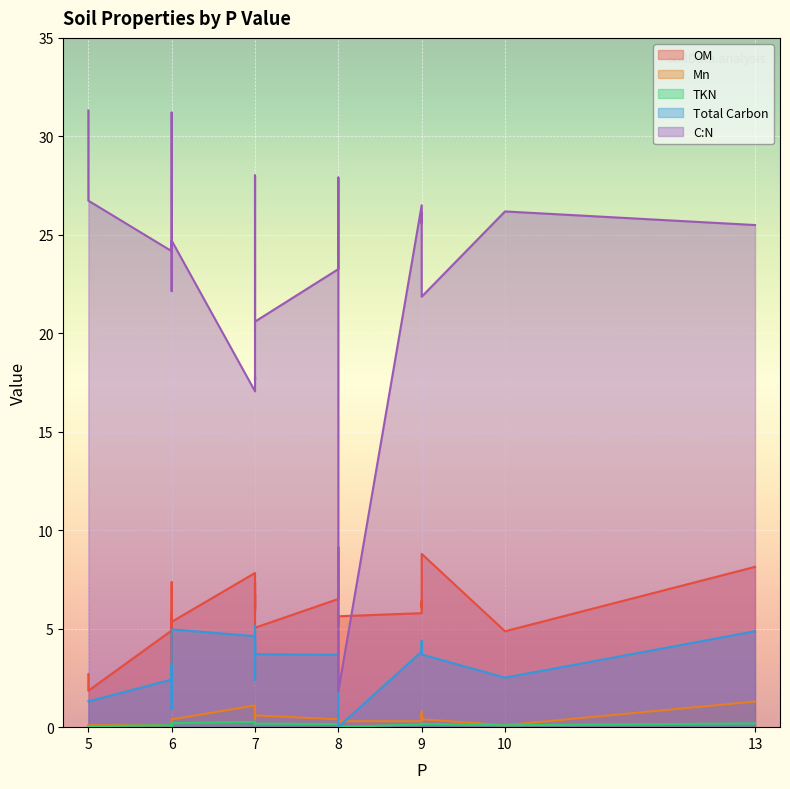

Between which two adjacent categories do Total Carbon and Mn first intersect?

9 and 8